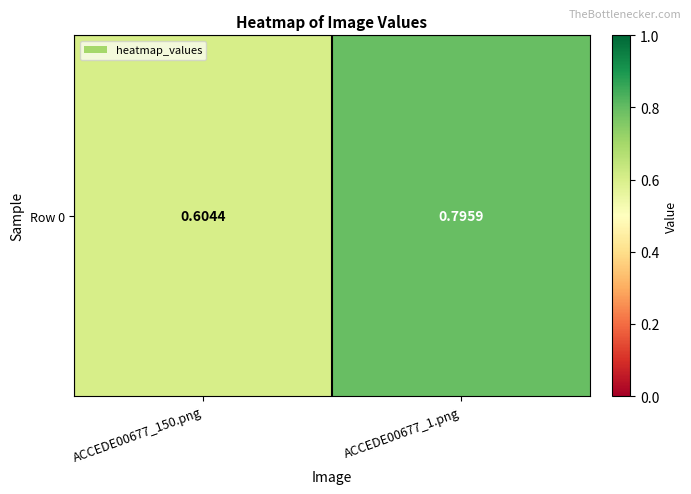

True or false: the data shows 1.3 at ACCEDE00677_1.png.

False